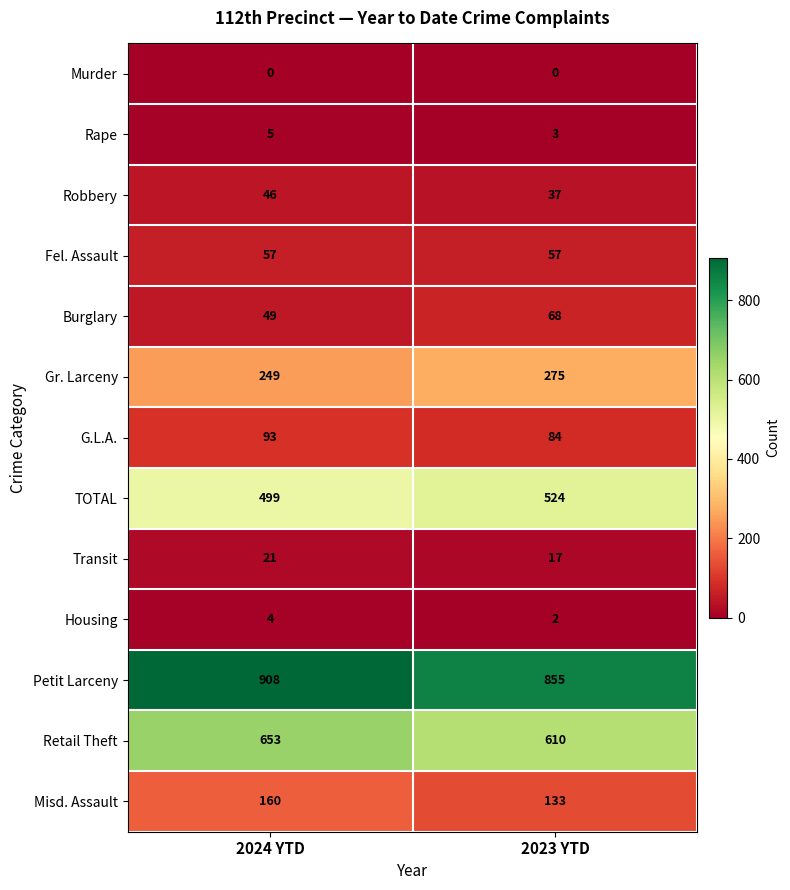

Which label corresponds to the largest value in the chart?

2024 YTD